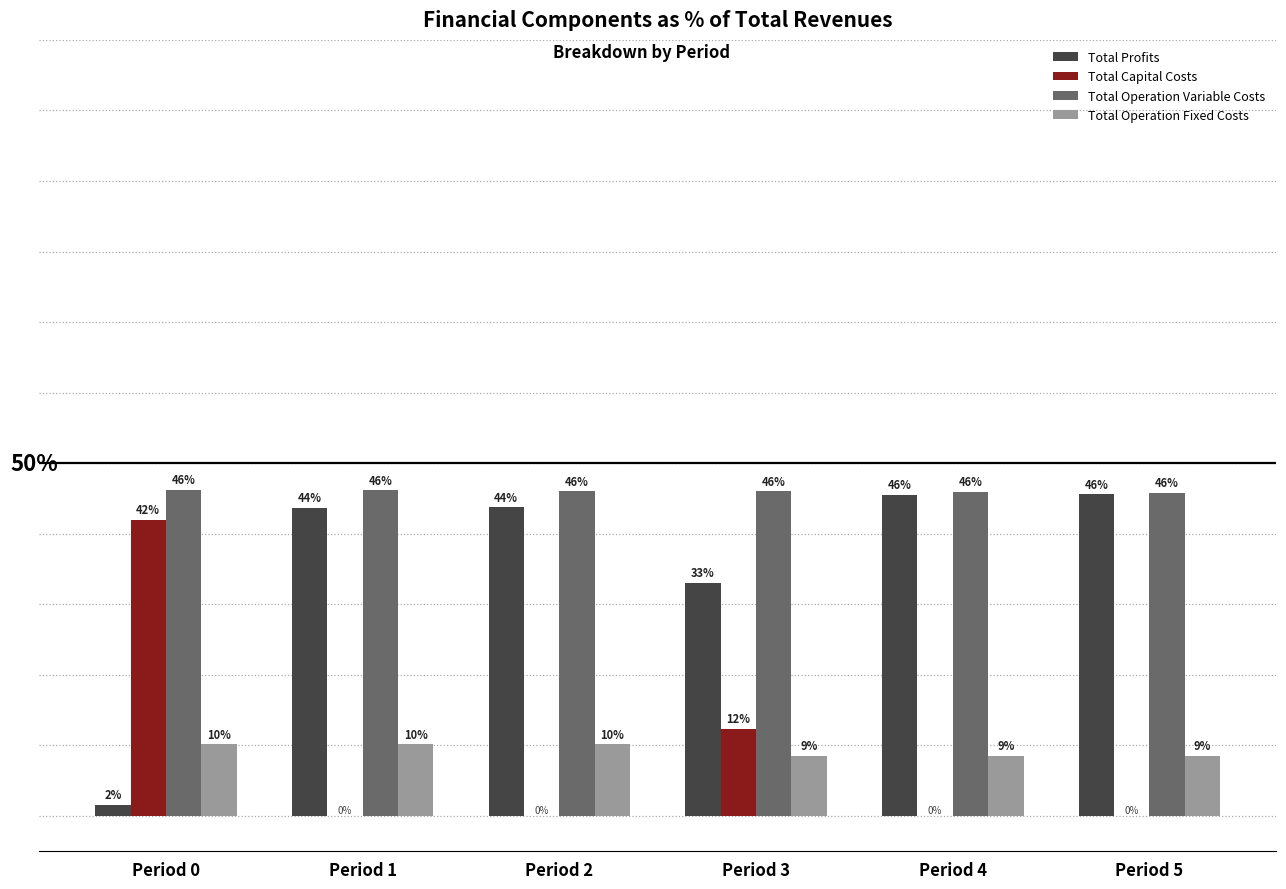

Is the value of Total Profits at Period 2 greater than the value of Total Capital Costs at Period 5?

Yes